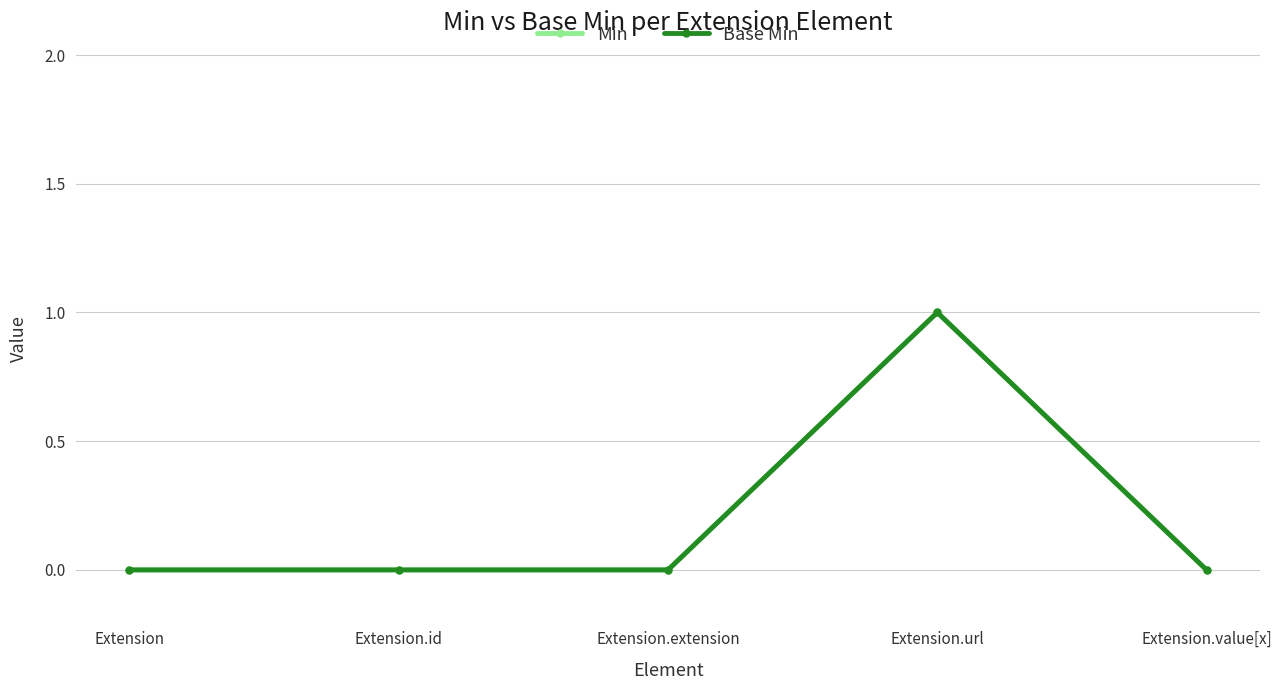

Which category has the lowest value across all series?

Extension